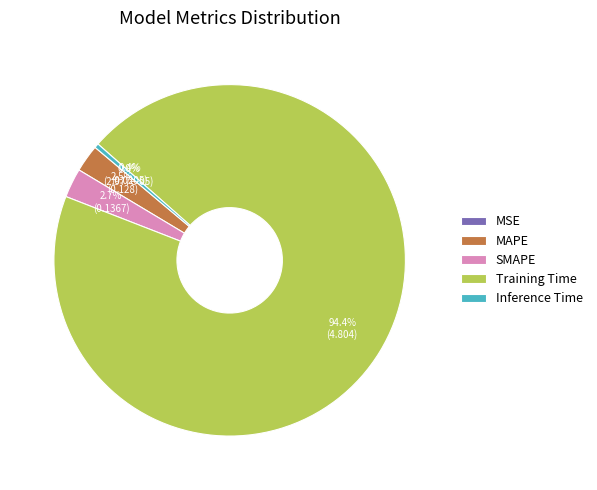

To the nearest percent, what is the combined percentage of SMAPE and Inference Time?

3%